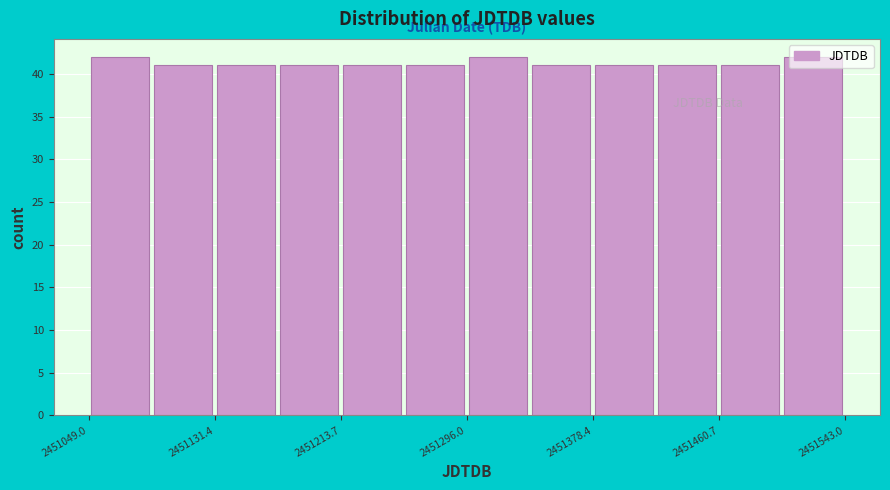

What is the height of the bar covering 2451500 to 2451540 on the x-axis? Neither the bar edges nor the heights are printed on the chart, so give them approximately, as read against the axes.

42